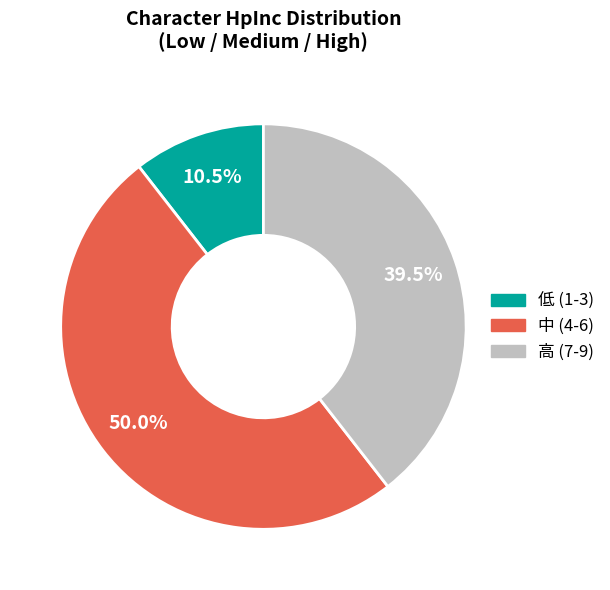

Which has a higher value, 中 (4-6) or 低 (1-3)?

中 (4-6)